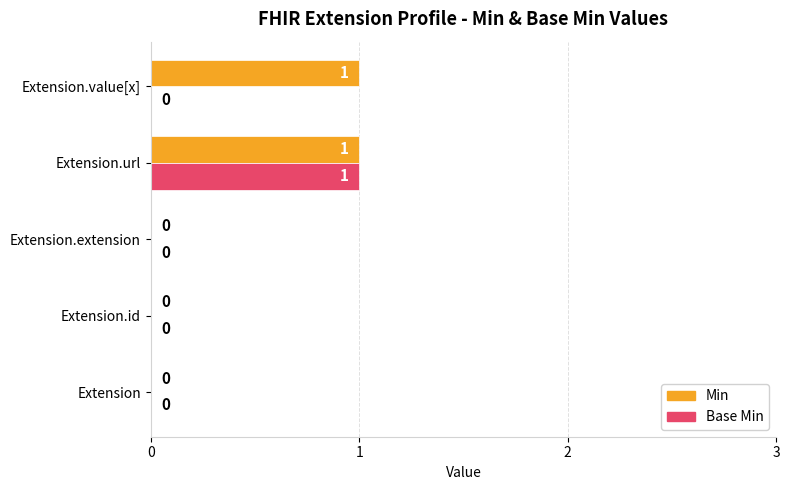

True or false: Min has a value of 0 at Extension.id.

True